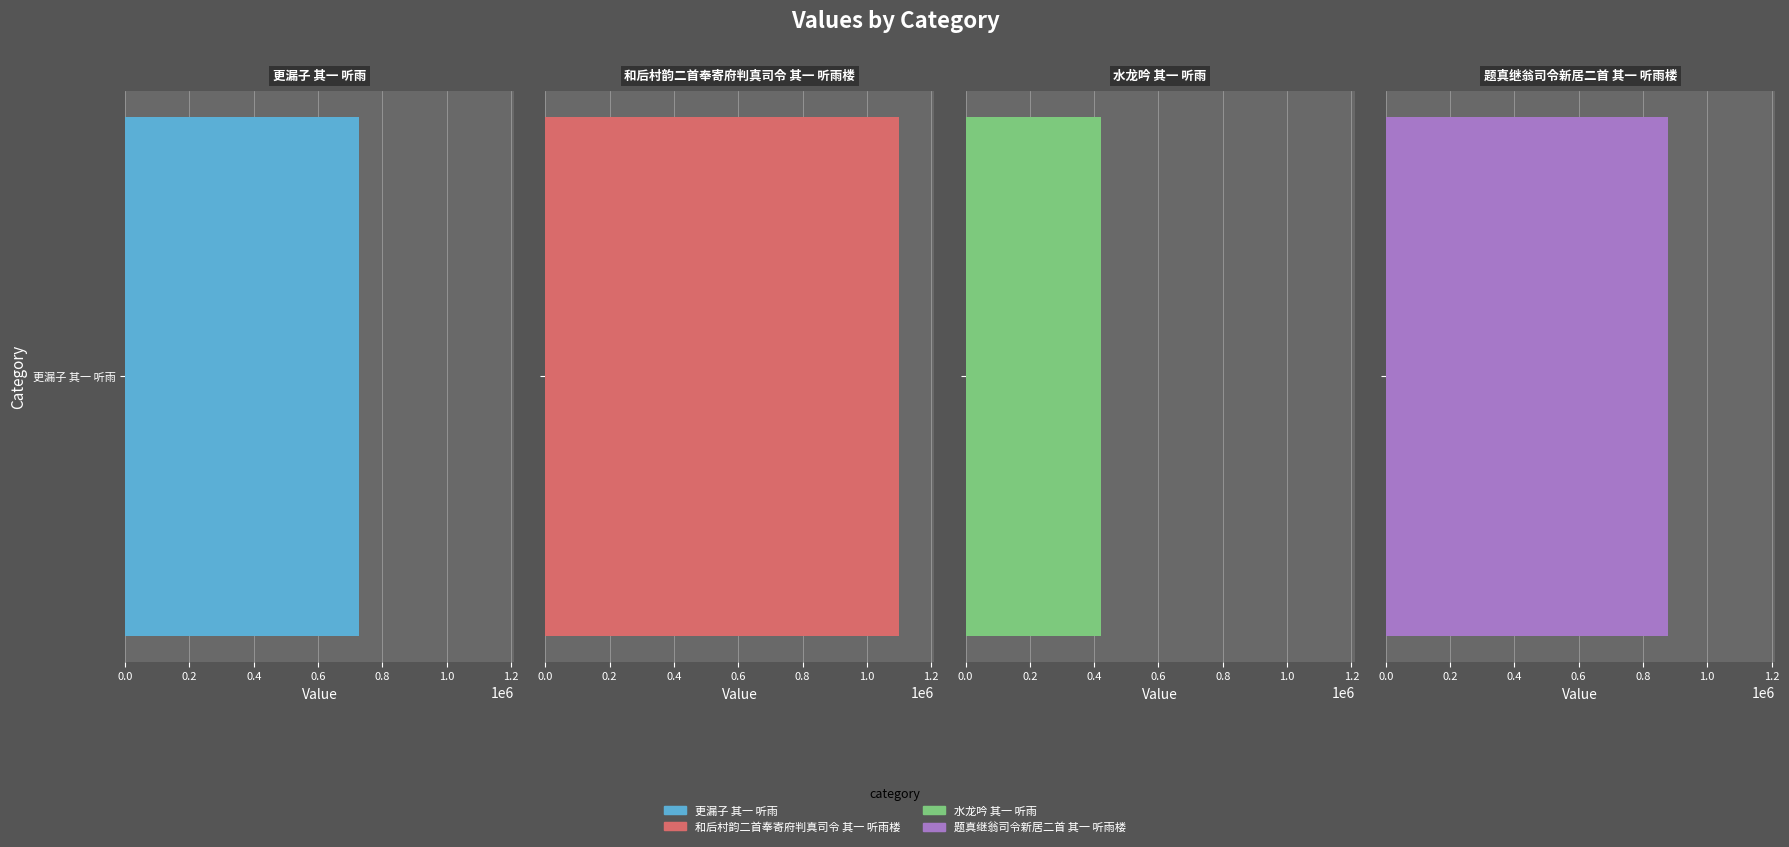

What is the value of the 4th bar from the left?

878067